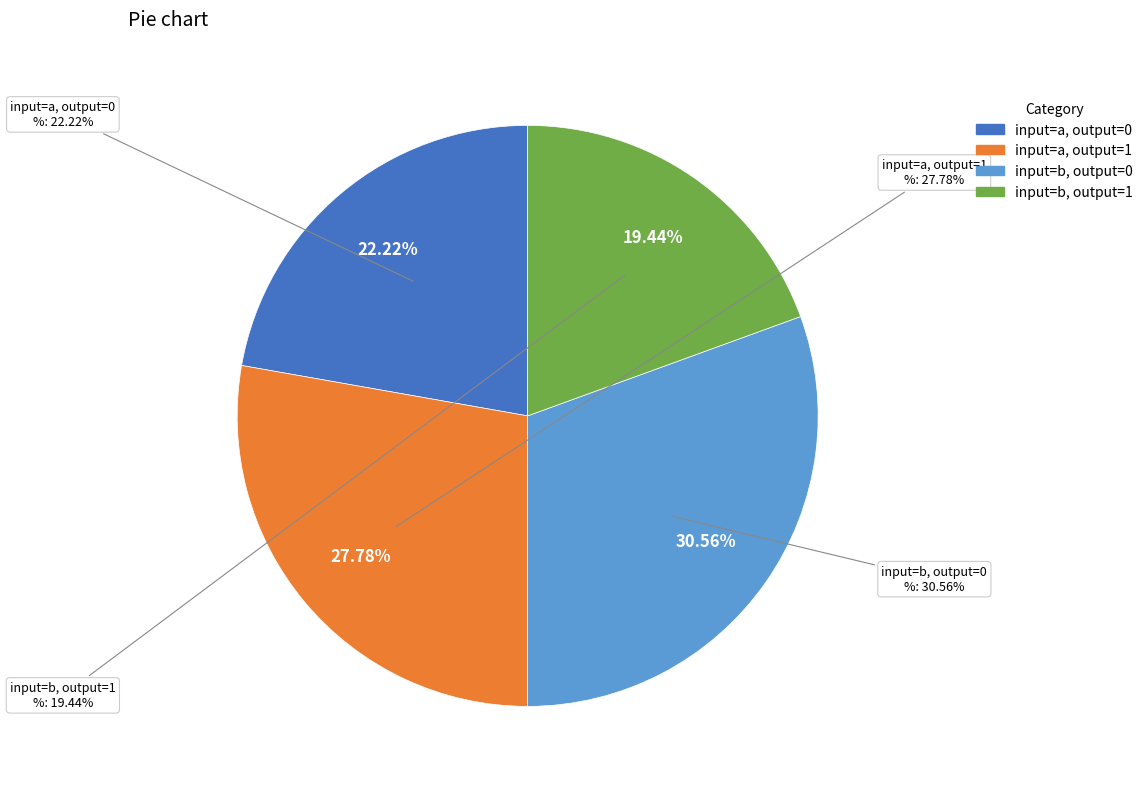

The output_symbol=1 slice represents 42% of the pie. True or false?

True